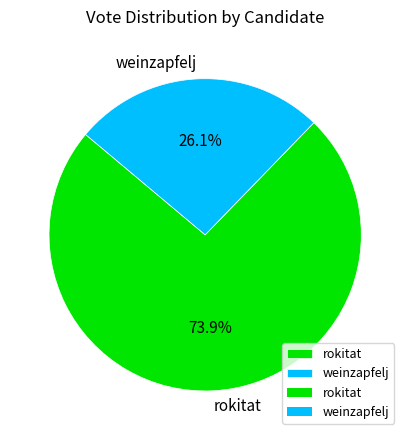

What is the majority slice?

rokitat